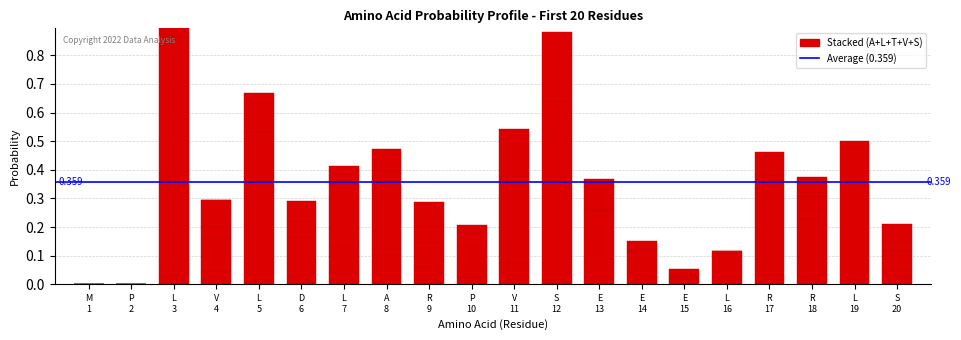

Count the number of data series in this chart.

5